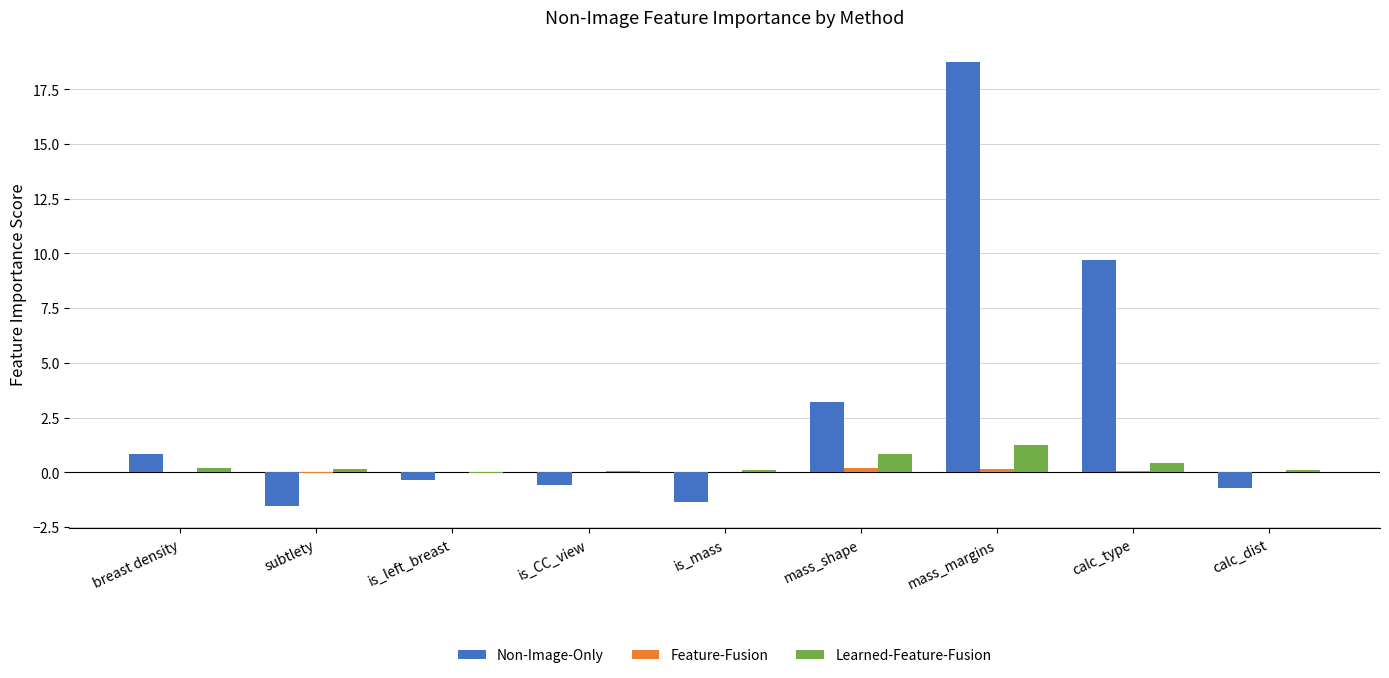

How many categories are shown in the chart?

9